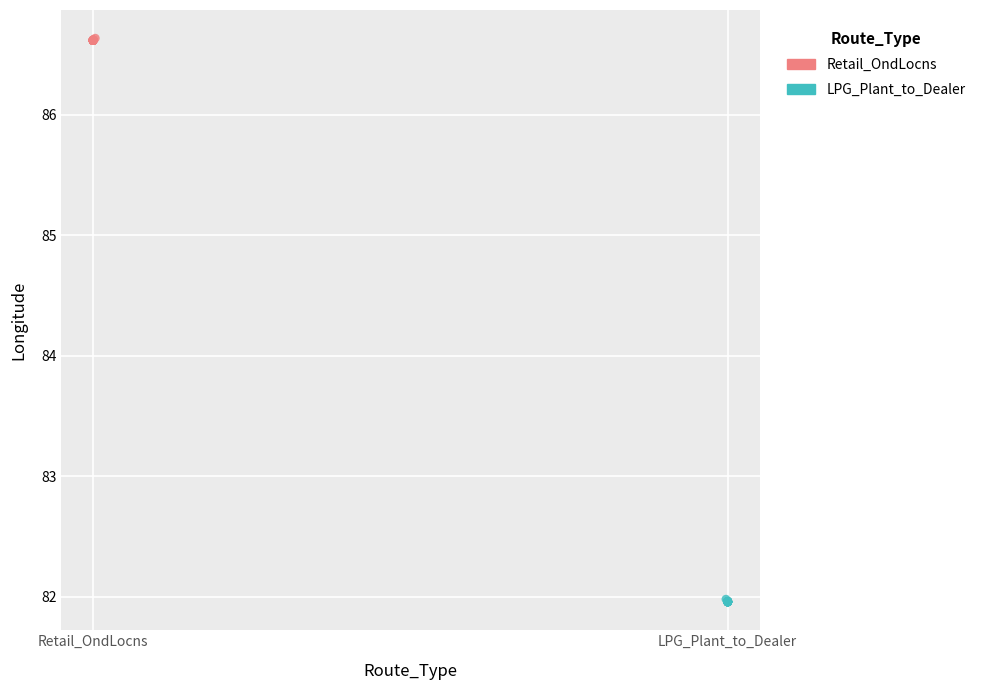

What are all the series names shown in the legend?

Retail_OndLocns, LPG_Plant_to_Dealer